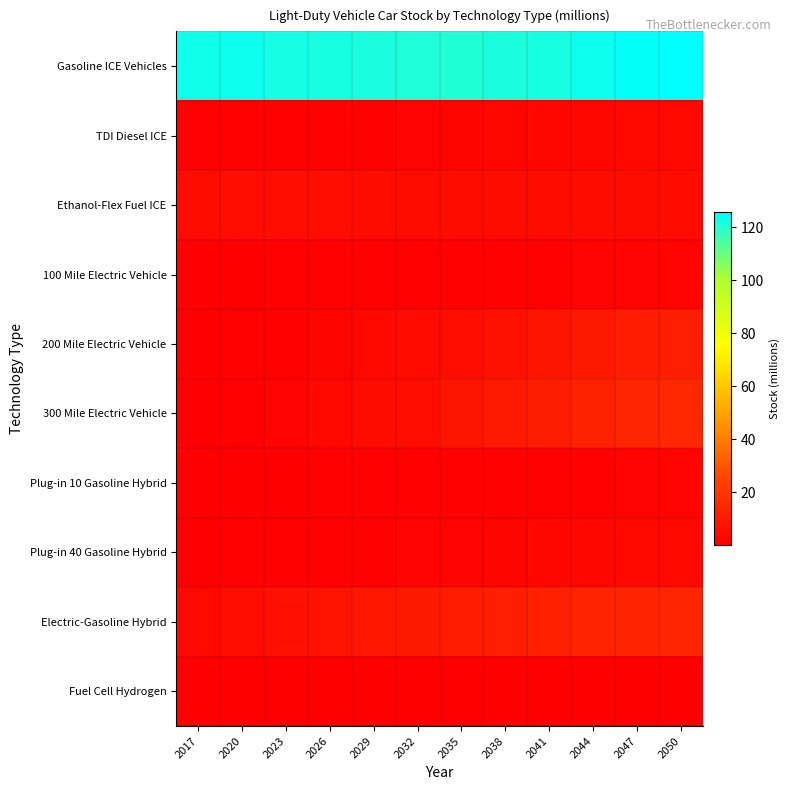

Reading right to left, list all the values displayed in this chart.

Gasoline ICE Vehicles: 2050=125.6	2047=125.1	2044=123.3	2041=121.9	2038=121.2	2035=120.5	2032=120.8	2029=121.2	2026=122.0	2023=122.5	2020=123.2	2017=122.7
TDI Diesel ICE: 2050=2.9	2047=3.0	2044=2.9	2041=2.7	2038=2.5	2035=2.0	2032=1.6	2029=1.4	2026=1.0	2023=0.8	2020=0.8	2017=0.8
Ethanol-Flex Fuel ICE: 2050=4.8	2047=4.9	2044=4.9	2041=4.8	2038=4.7	2035=4.5	2032=4.5	2029=4.6	2026=5.0	2023=5.1	2020=5.1	2017=4.8
100 Mile Electric Vehicle: 2050=1.6	2047=1.6	2044=1.5	2041=1.5	2038=1.4	2035=1.3	2032=1.1	2029=1.0	2026=0.8	2023=0.5	2020=0.3	2017=0.2
200 Mile Electric Vehicle: 2050=11.6	2047=10.7	2044=8.9	2041=7.6	2038=6.7	2035=5.0	2032=4.0	2029=3.3	2026=2.1	2023=1.2	2020=0.6	2017=0.1
300 Mile Electric Vehicle: 2050=15.1	2047=14.2	2044=12.3	2041=10.8	2038=9.8	2035=7.5	2032=5.8	2029=4.8	2026=3.0	2023=1.8	2020=0.7	2017=0.0
Plug-in 10 Gasoline Hybrid: 2050=1.5	2047=1.5	2044=1.4	2041=1.4	2038=1.3	2035=1.2	2032=1.0	2029=0.9	2026=0.6	2023=0.4	2020=0.3	2017=0.2
Plug-in 40 Gasoline Hybrid: 2050=3.2	2047=3.1	2044=2.7	2041=2.5	2038=2.3	2035=1.9	2032=1.6	2029=1.4	2026=1.1	2023=0.8	2020=0.5	2017=0.2
Electric-Gasoline Hybrid: 2050=13.9	2047=13.7	2044=13.0	2041=12.2	2038=11.6	2035=10.3	2032=9.2	2029=8.5	2026=7.0	2023=6.0	2020=4.9	2017=3.7
Fuel Cell Hydrogen: 2050=0.4	2047=0.4	2044=0.4	2041=0.4	2038=0.4	2035=0.3	2032=0.3	2029=0.3	2026=0.2	2023=0.1	2020=0.0	2017=0.0